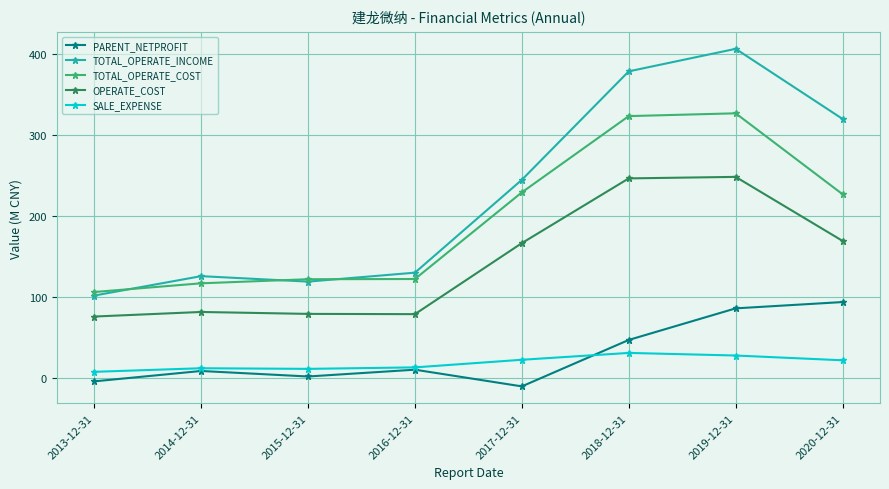

How many lines are shown in the chart?

5